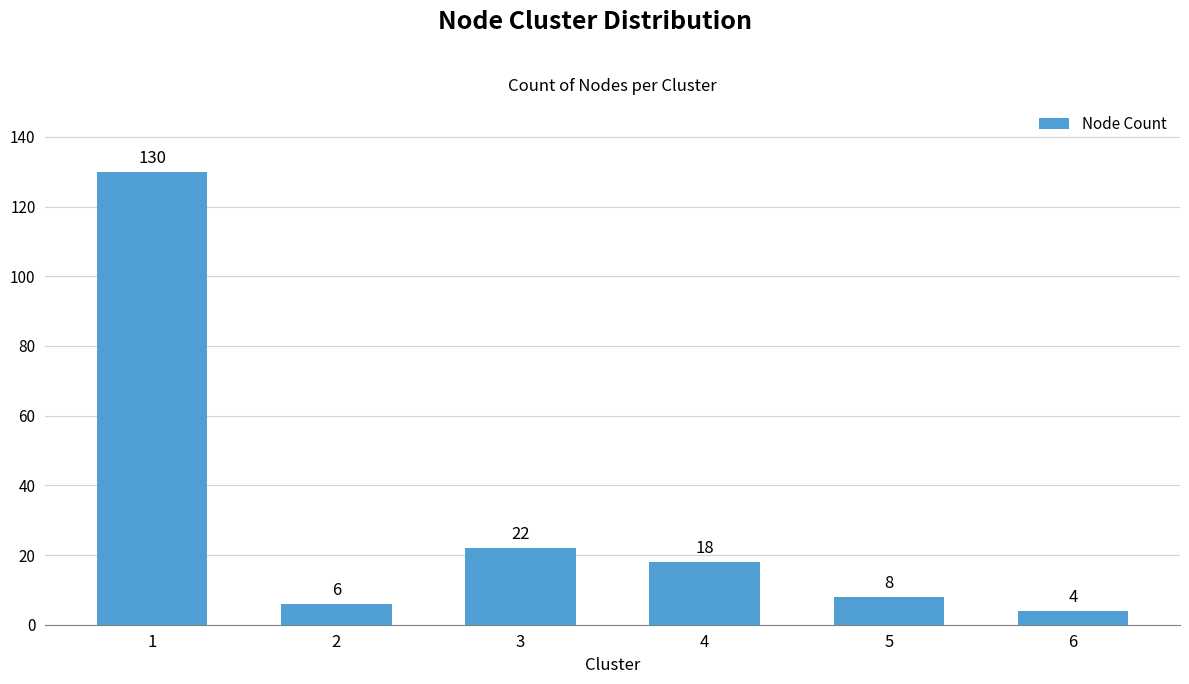

Which label corresponds to the largest value in the chart?

1